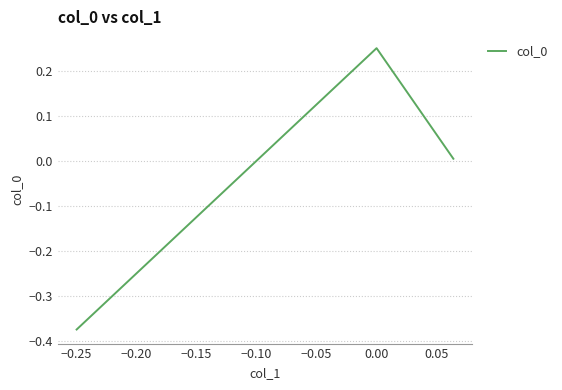

What is the sum of all values?

-0.1